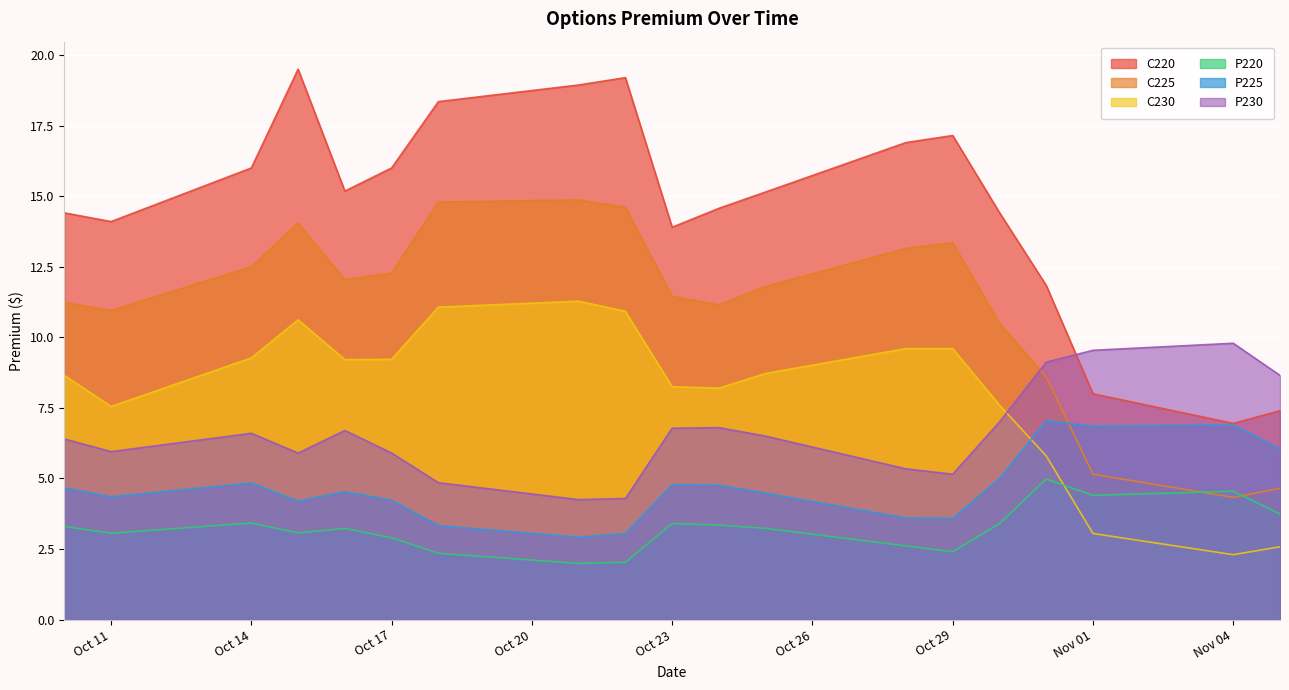

List the series in order of their peak value, highest first.

C220, C225, C230, P230, P225, P220